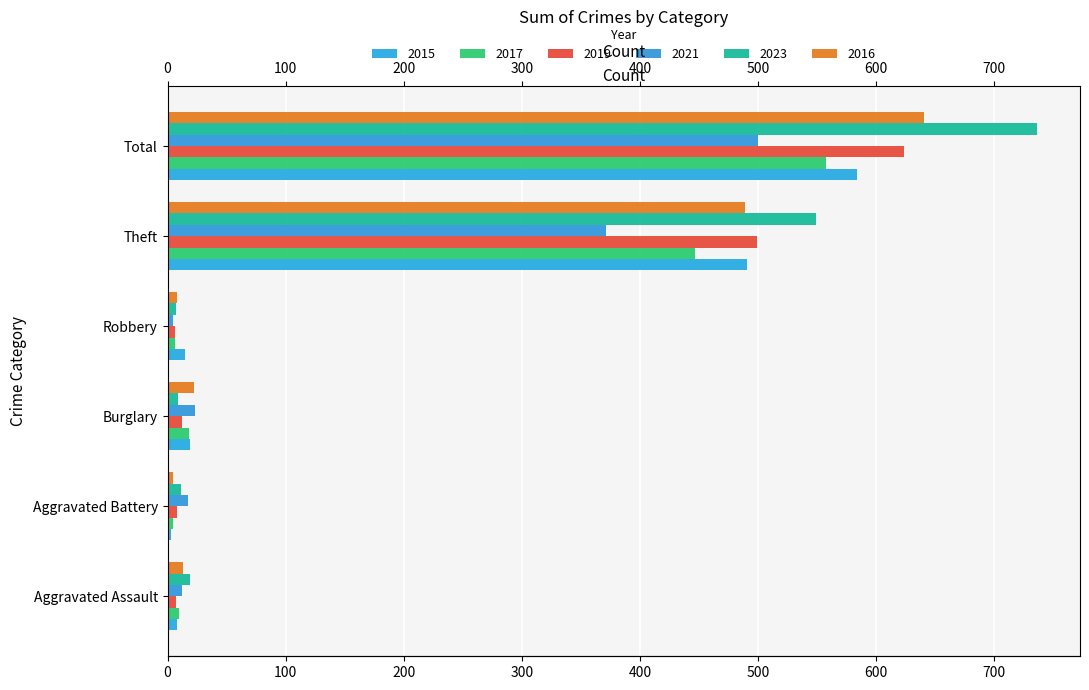

At which category is the sum across all series the highest?

Total